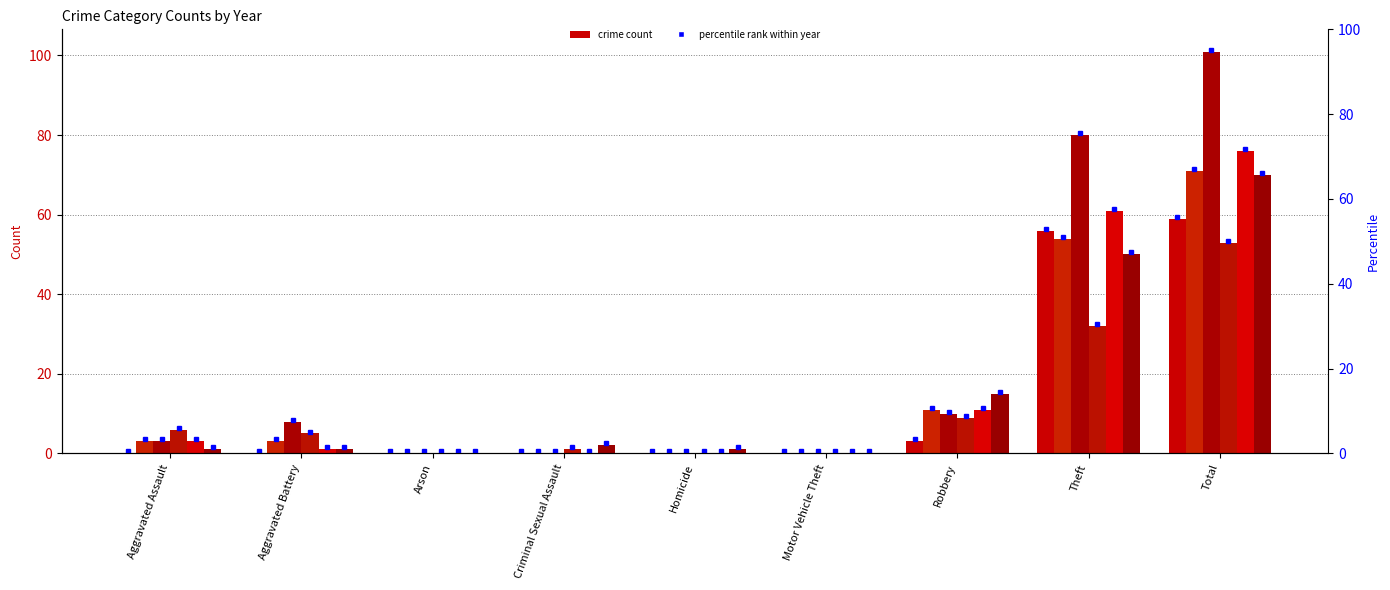

At how many categories does at least one series exceed 53?

2